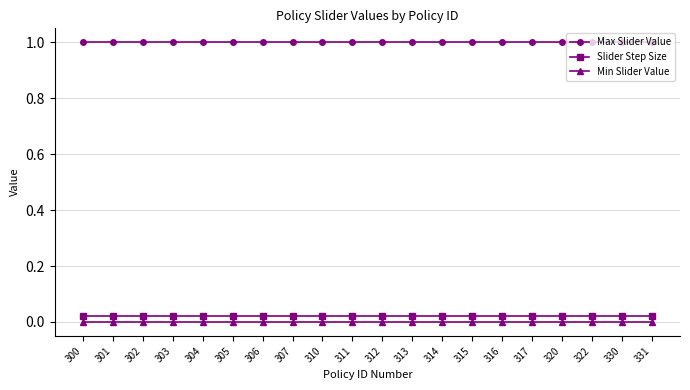

What is the spread (max minus min) of values at 331?

1.0